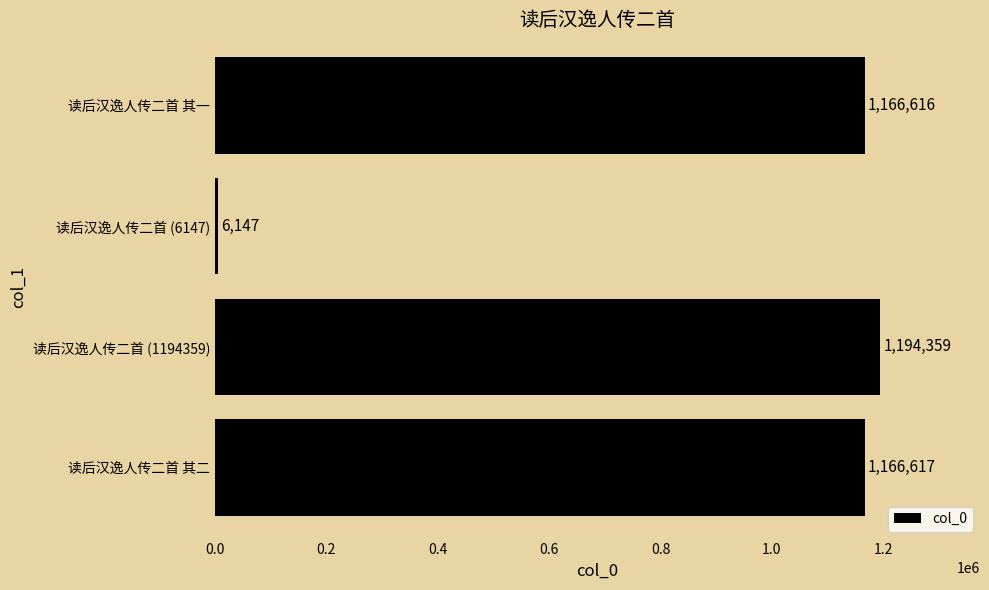

What is the difference between the second highest and minimum values?

1160470